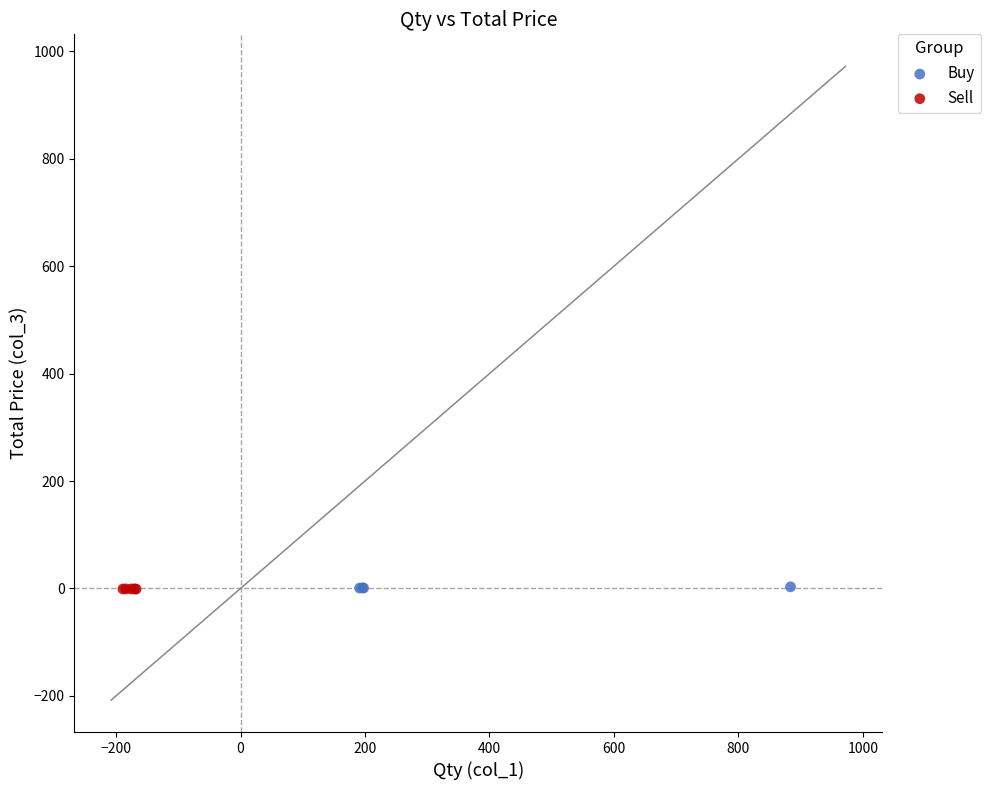

What are all the series names shown in the legend?

Buy, Sell